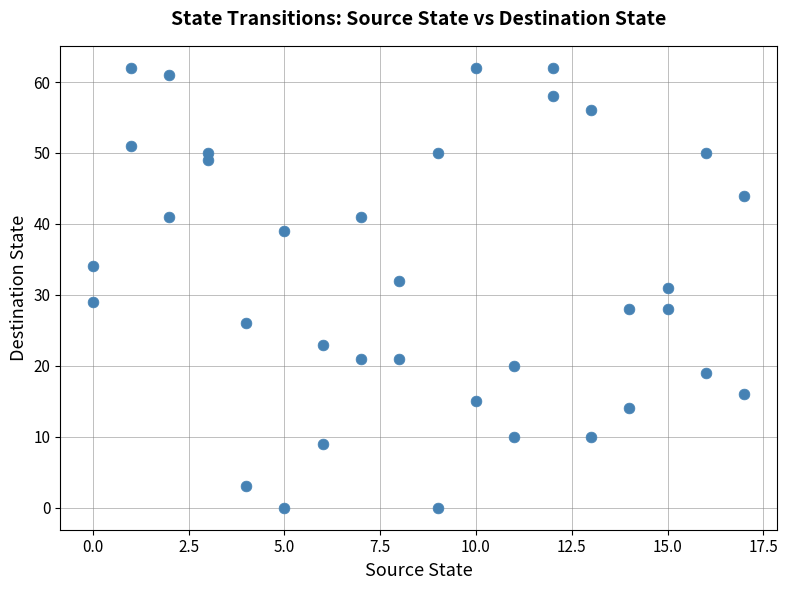

What is the range of X values (max minus min)?

17